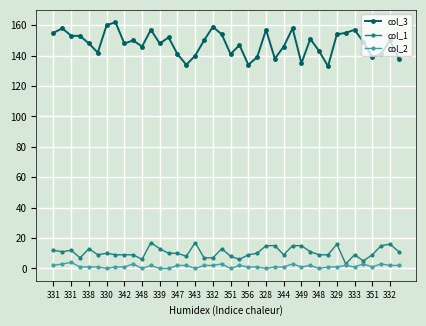

Which series has the largest range (max minus min)?

col_3